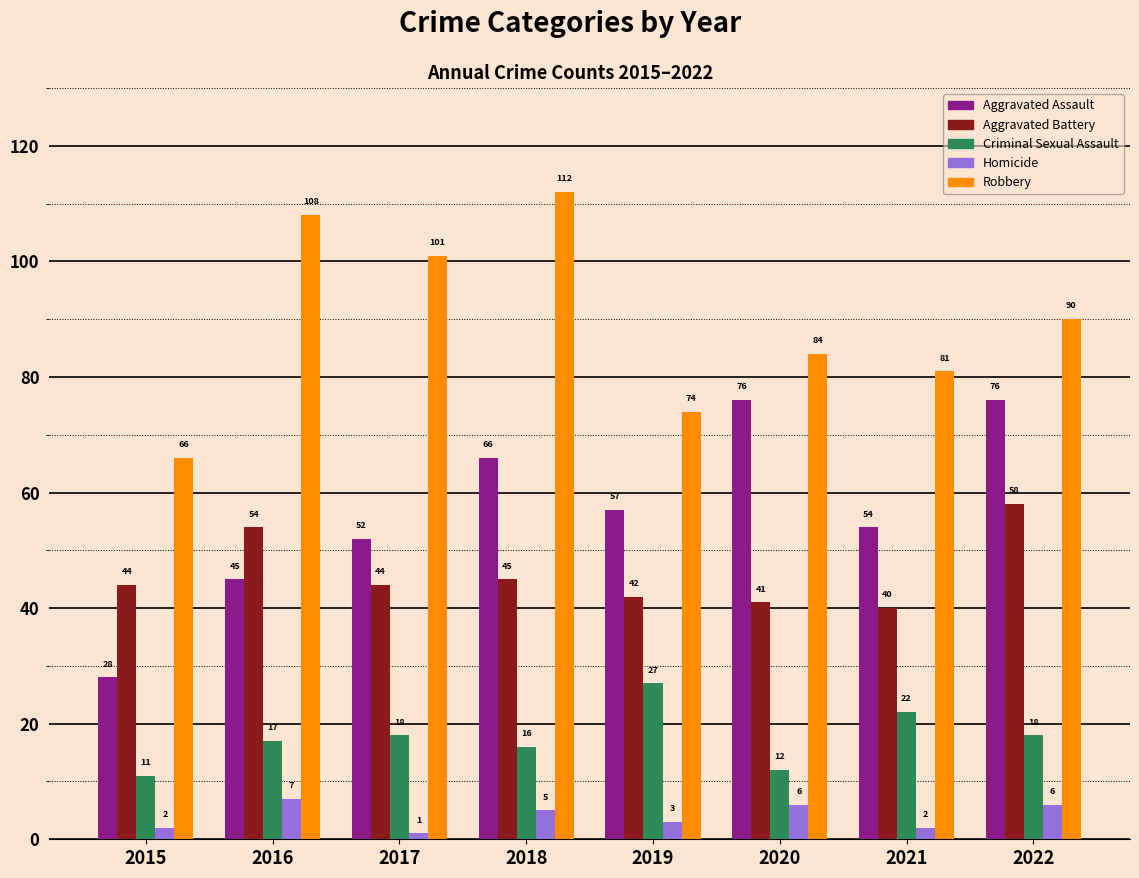

Reading left to right, list all the values displayed in this chart.

Aggravated Assault: 2015=28	2016=45	2017=52	2018=66	2019=57	2020=76	2021=54	2022=76
Aggravated Battery: 2015=44	2016=54	2017=44	2018=45	2019=42	2020=41	2021=40	2022=58
Criminal Sexual Assault: 2015=11	2016=17	2017=18	2018=16	2019=27	2020=12	2021=22	2022=18
Homicide: 2015=2	2016=7	2017=1	2018=5	2019=3	2020=6	2021=2	2022=6
Robbery: 2015=66	2016=108	2017=101	2018=112	2019=74	2020=84	2021=81	2022=90